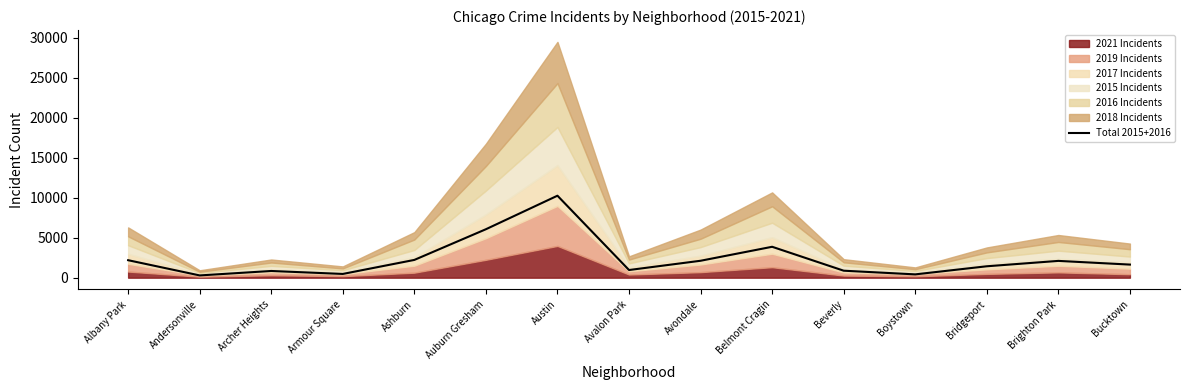

At which category does the data reach its first local peak?

Archer Heights